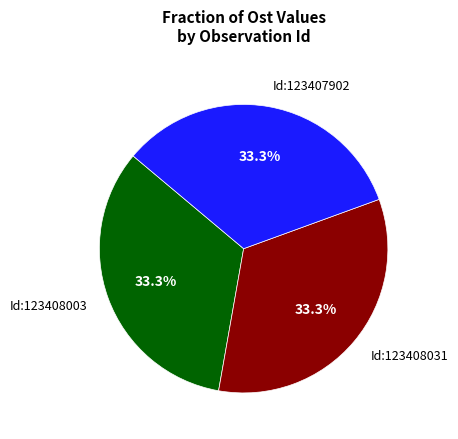

What portion of the pie excludes Id:123408031?

66.7%